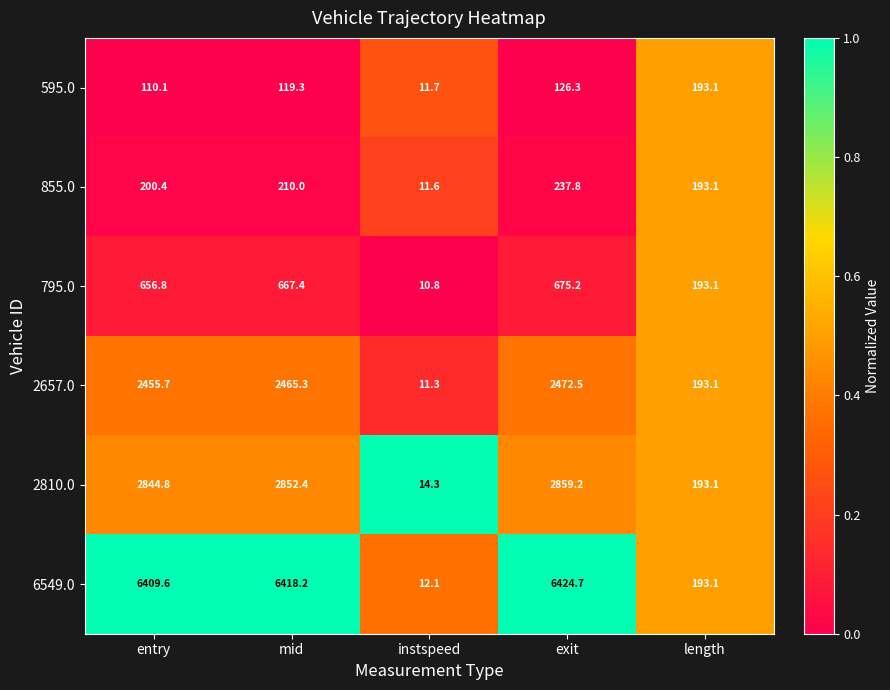

What is the difference between the 6549.0 values at length and exit?

6231.6